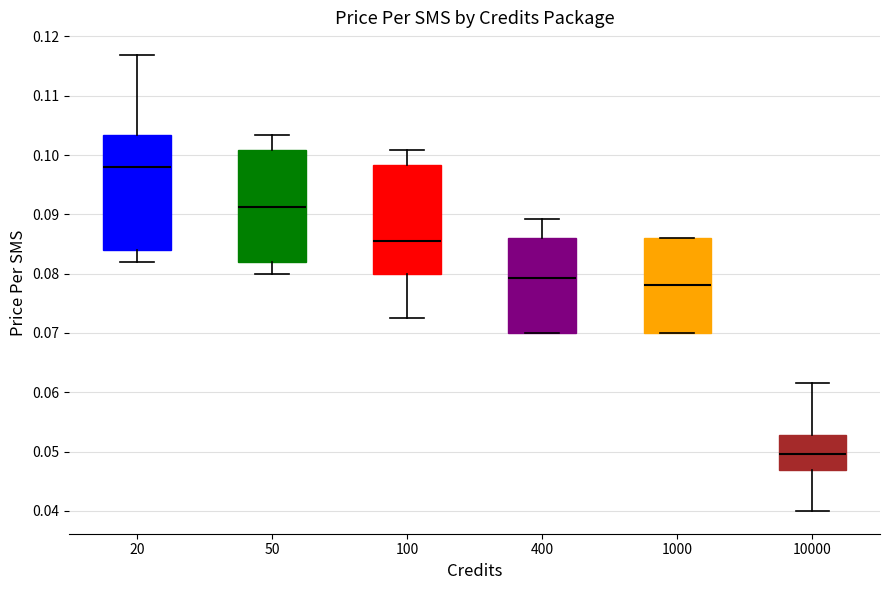

Reading left to right, read every box against the y-axis: the position of its median line, the range the box covers, and the ends of its whiskers. The values are not printed on the chart, so give them approximately, as read against the axis.

20: median 0.098, box 0.084 to 0.103, whiskers 0.082 to 0.117
50: median 0.091, box 0.082 to 0.101, whiskers 0.080 to 0.103
100: median 0.086, box 0.080 to 0.098, whiskers 0.073 to 0.101
400: median 0.079, box 0.070 to 0.086, whiskers 0.070 to 0.089
1000: median 0.078, box 0.070 to 0.086, whiskers 0.070 to 0.086
10000: median 0.050, box 0.047 to 0.053, whiskers 0.040 to 0.062